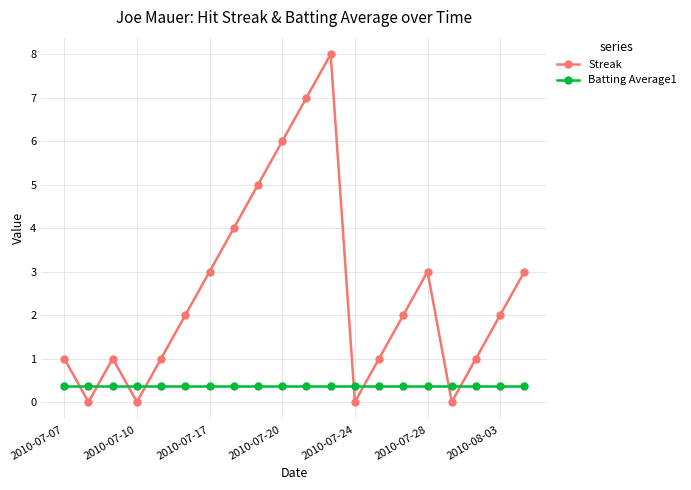

Rank the series by their maximum value, from lowest to highest.

Batting Average1, Streak